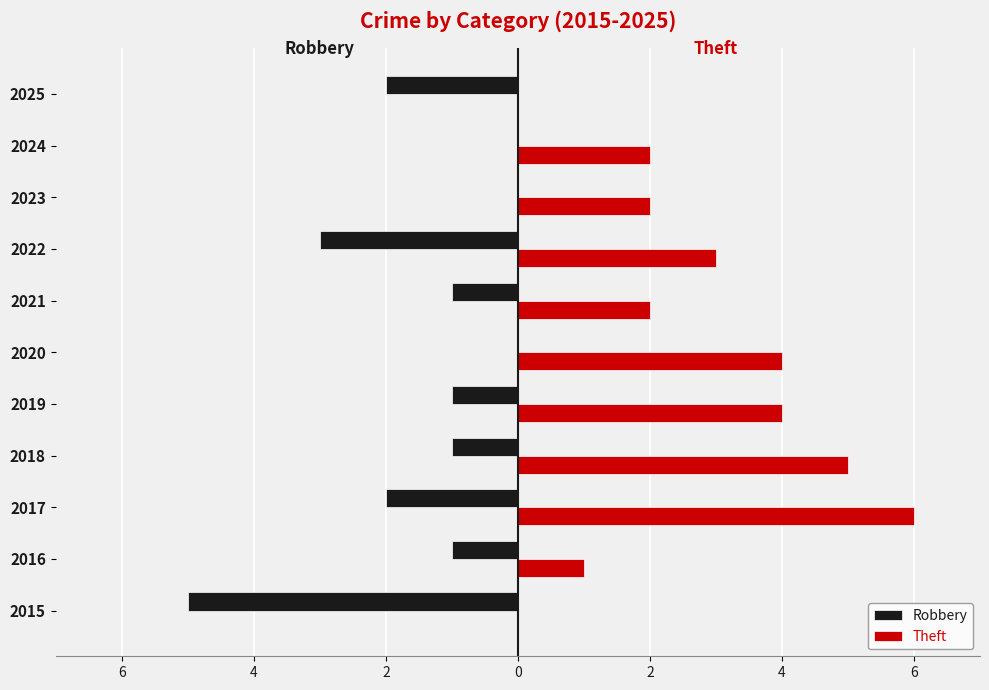

What are all the series names shown in the legend?

Robbery, Theft